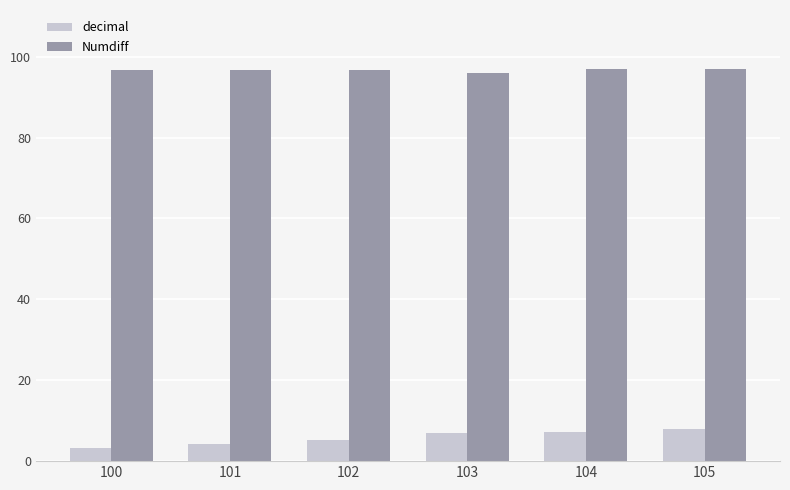

Which series has the largest total across all categories?

Numdiff